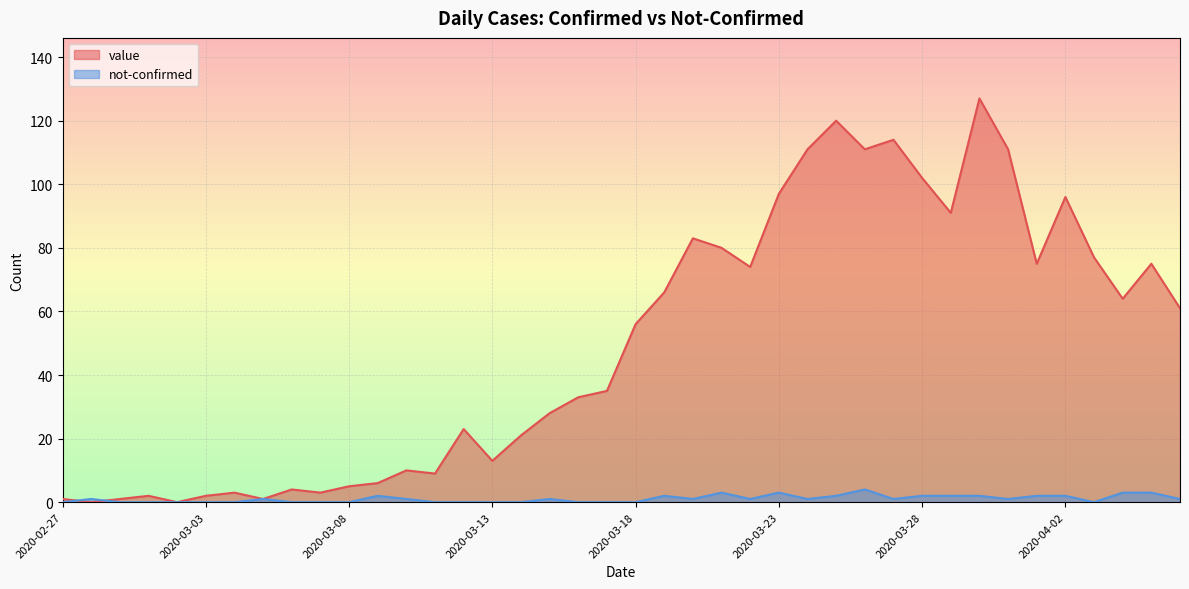

The not-confirmed series shows 1 at 2020-03-27. True or false?

False